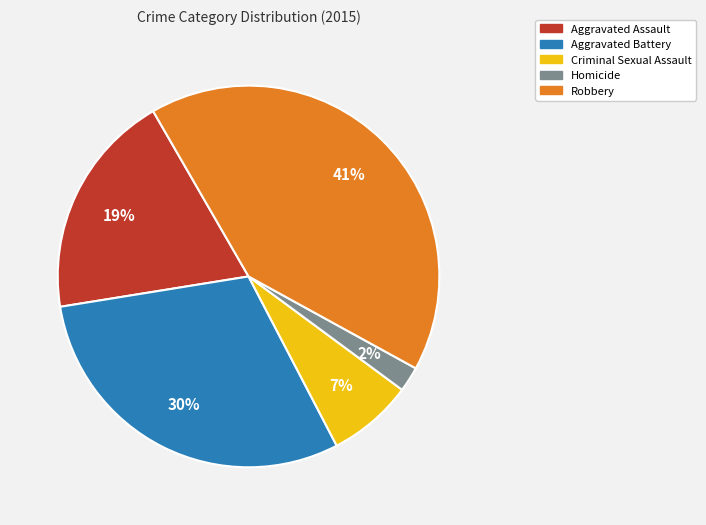

True or false: Robbery accounts for 41% of the total.

True